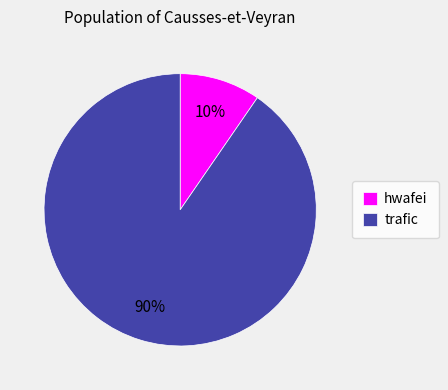

To the nearest percent, what percentage of the pie is trafic?

90%